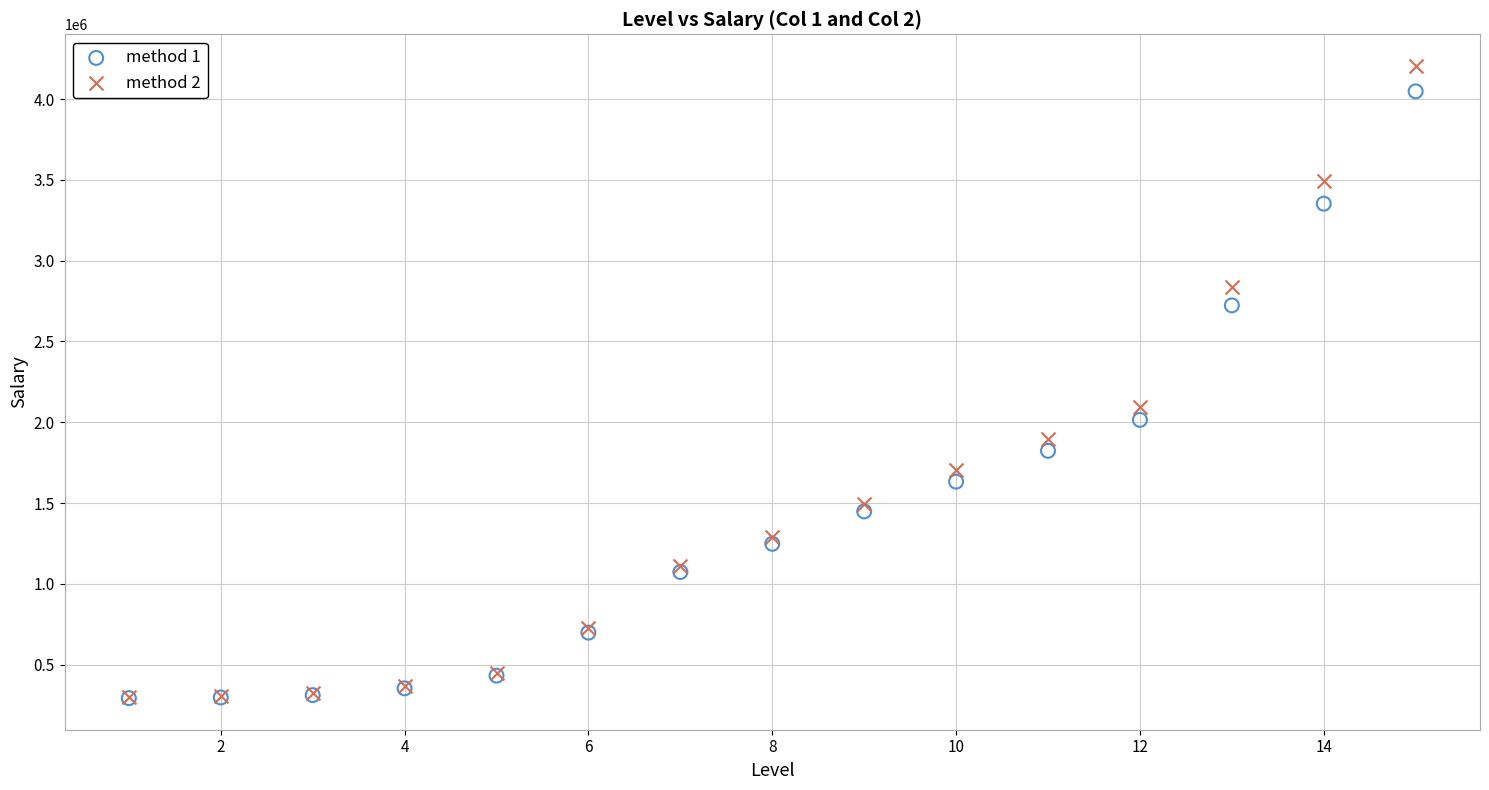

Which series has the widest spread of Y values?

method 2